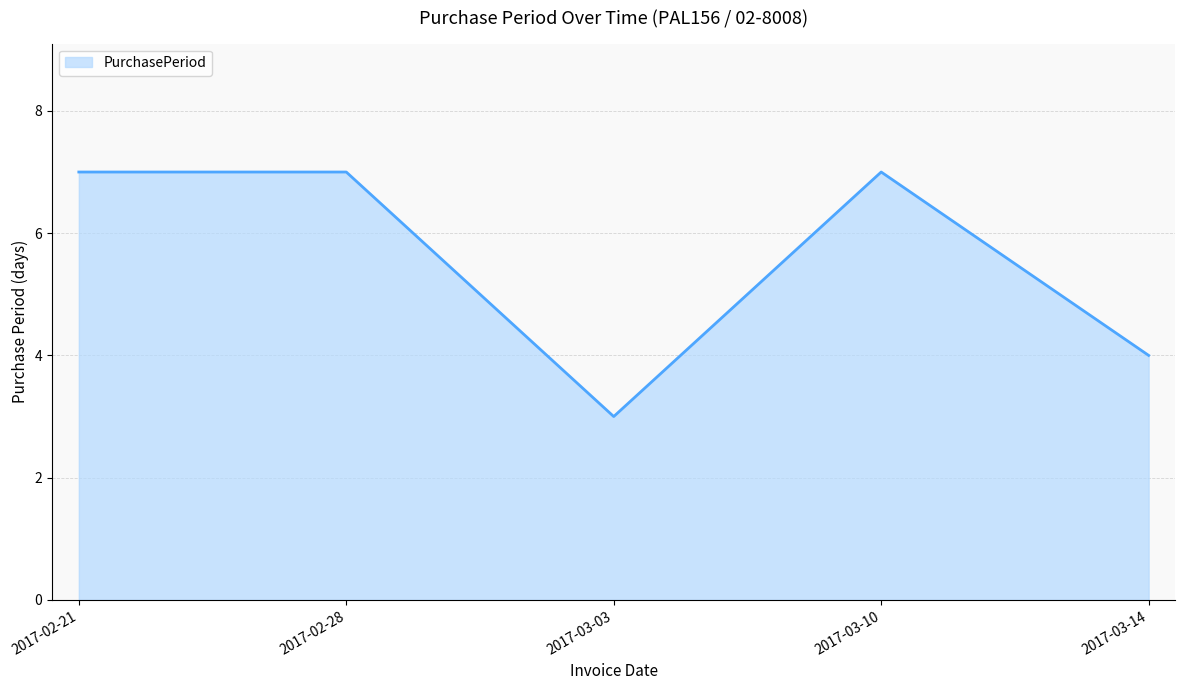

What is the ratio of the value at 2017-03-03 to the value at 2017-02-21?

0.4